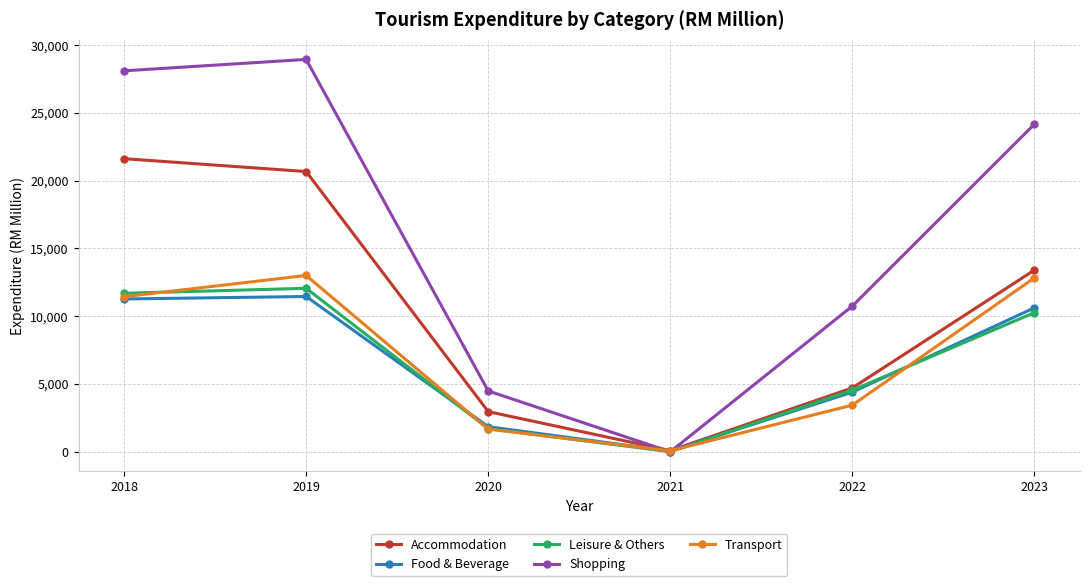

Which series has the largest total across all categories?

Shopping